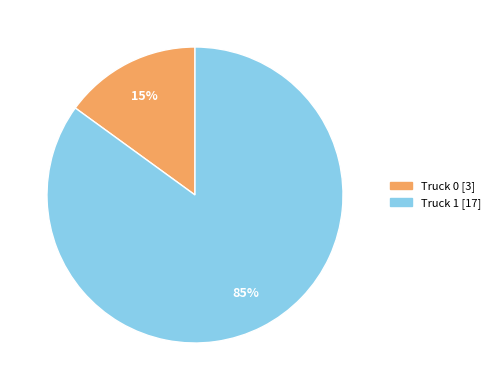

What is the ratio of the value at Truck 0 to the value at Truck 1?

0.2